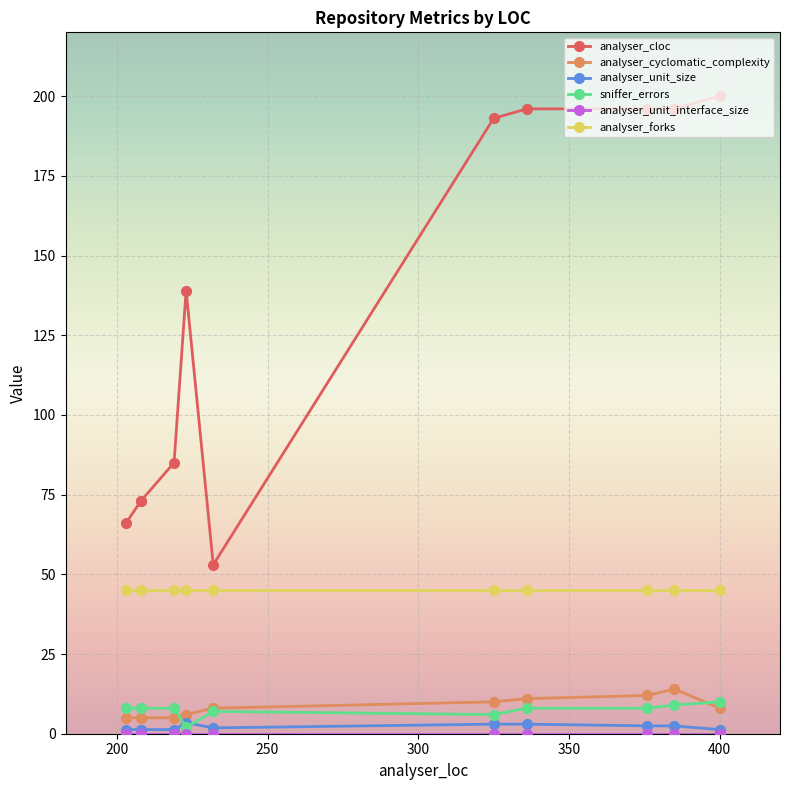

Is the value of analyser_cloc at 1.0.2 greater than the value of analyser_unit_interface_size at 1.0.0?

Yes